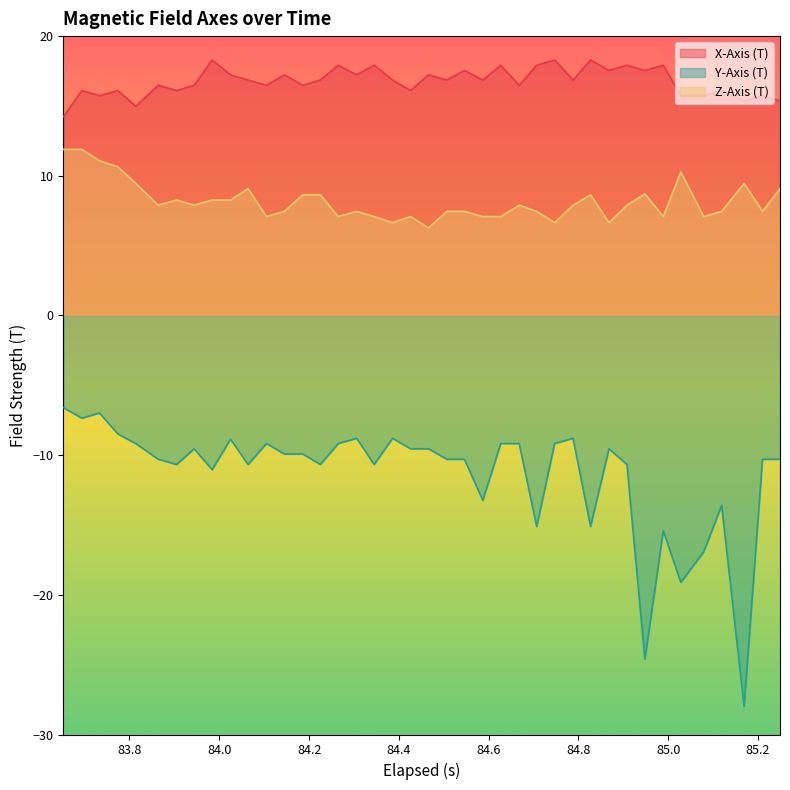

What is the difference between the maximum and minimum values in the X-Axis (T) series?

4.1